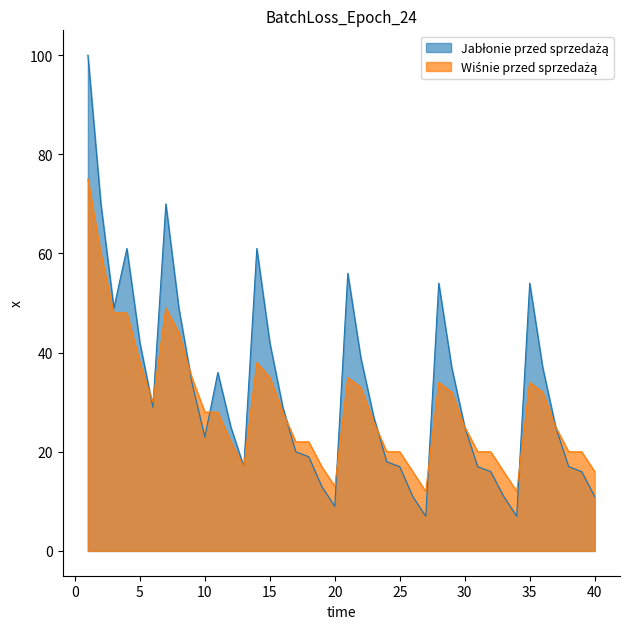

What value does the Wiśnie przed sprzedażą series have at 26, to the nearest 10?

20